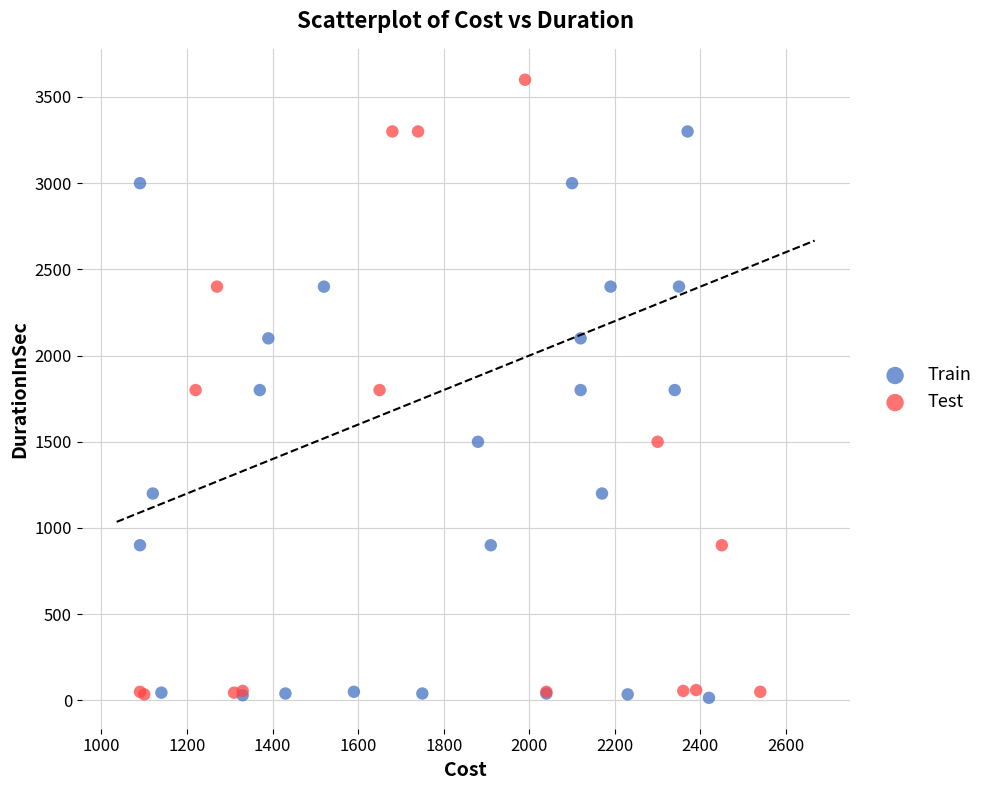

Which series has the largest Y range (max minus min)?

Test